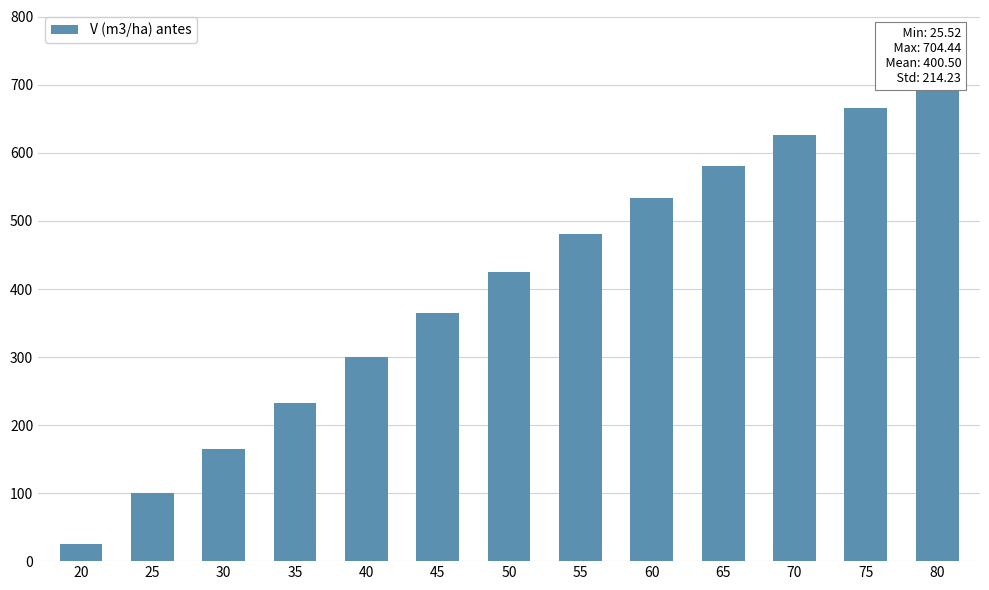

Reading left to right, what are all the values shown in this chart?

20=25.5	25=100.8	30=165.1	35=233.0	40=300.2	45=364.5	50=425.0	55=481.2	60=533.3	65=581.3	70=625.7	75=666.6	80=704.4